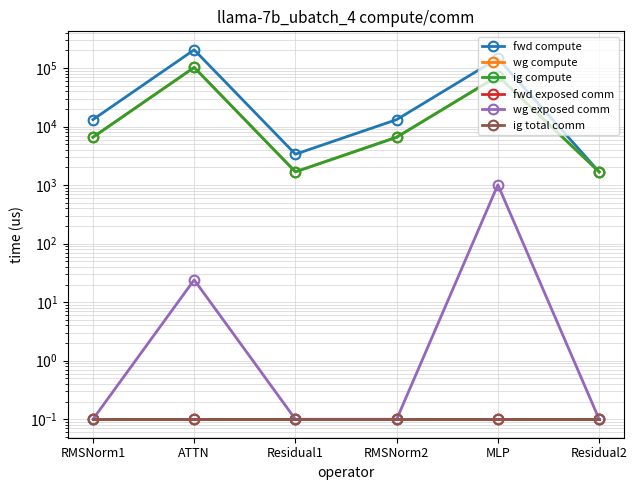

True or false: fwd exposed comm and ig compute cross at least once.

False